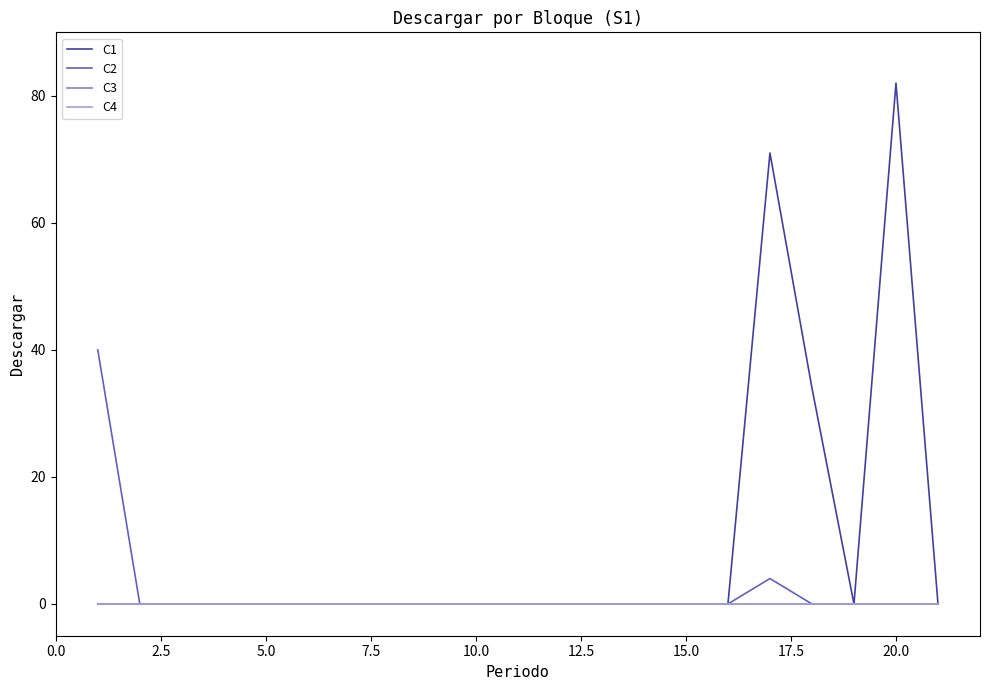

Reading left to right, transcribe all the data shown in this chart.

C1: 0	0	0	0	0	0	0	0	0	0	0	0	0	0	0	0	71	34	0	82	0
C2: 40	0	0	0	0	0	0	0	0	0	0	0	0	0	0	0	4	0	0	0	0
C3: 0	0	0	0	0	0	0	0	0	0	0	0	0	0	0	0	0	0	0	0	0
C4: 0	0	0	0	0	0	0	0	0	0	0	0	0	0	0	0	0	0	0	0	0